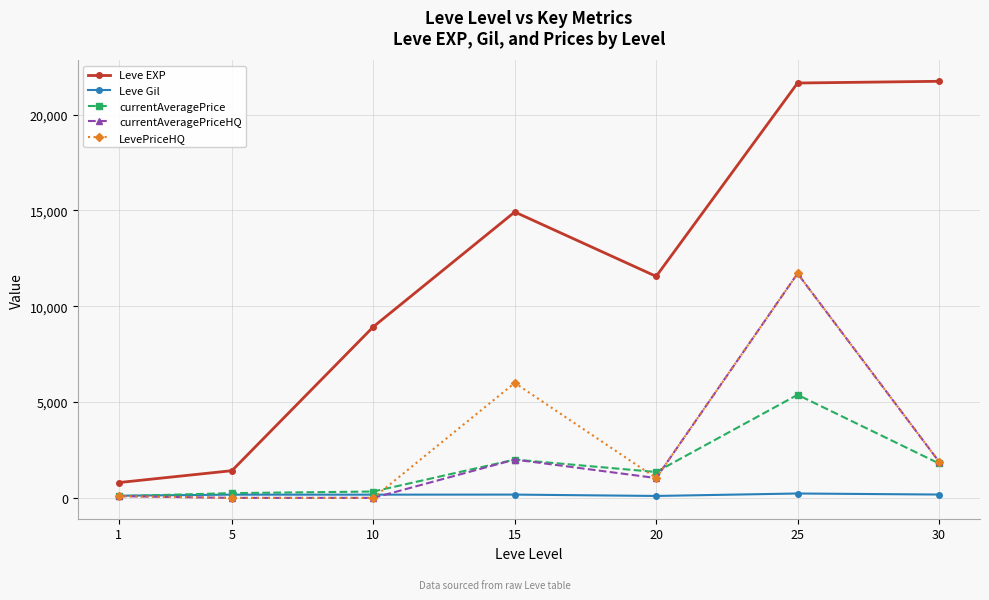

What are all the series names shown in the legend?

Leve EXP, Leve Gil, currentAveragePrice, currentAveragePriceHQ, LevePriceHQ